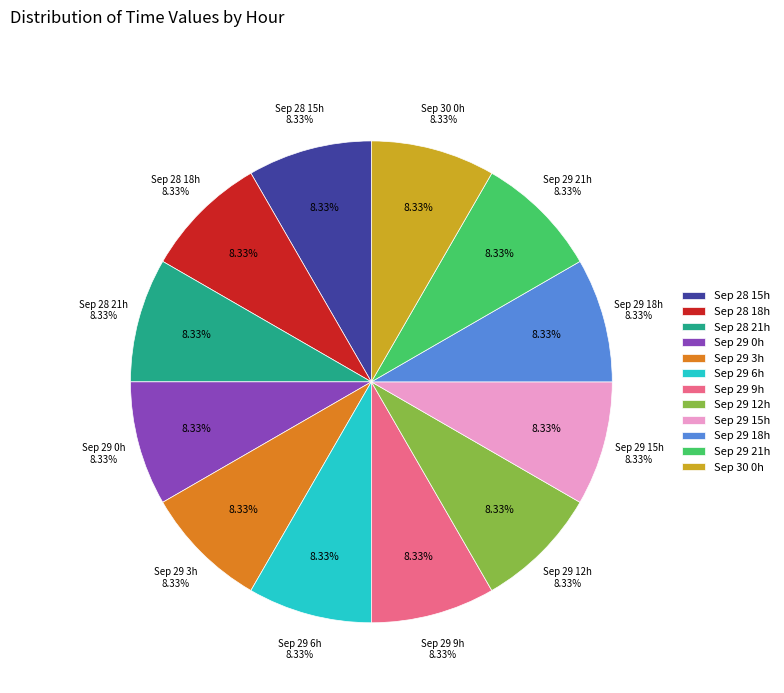

Does any single category account for the majority?

No